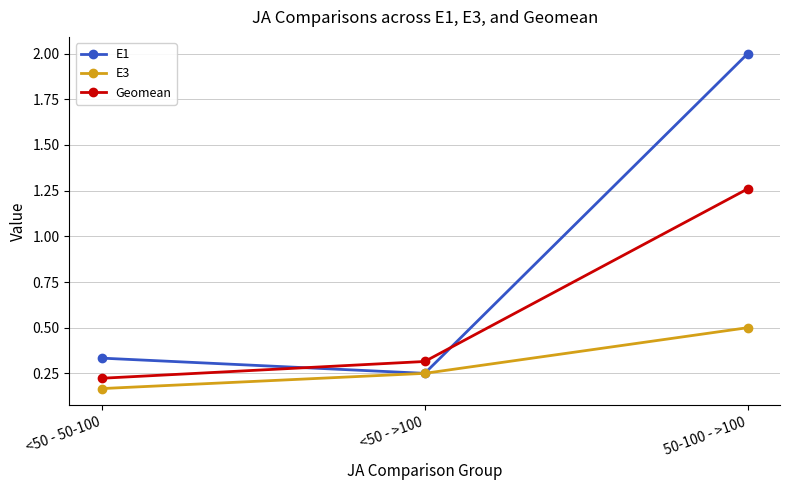

What are all the series names shown in the legend?

E1, E3, Geomean